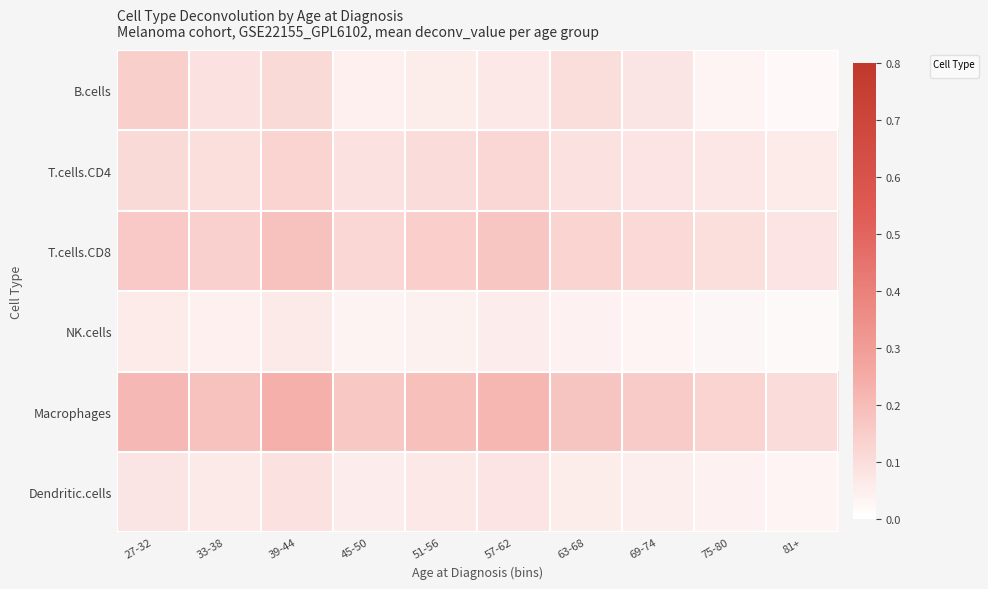

Which has a higher value, 81+ or 27-32?

27-32